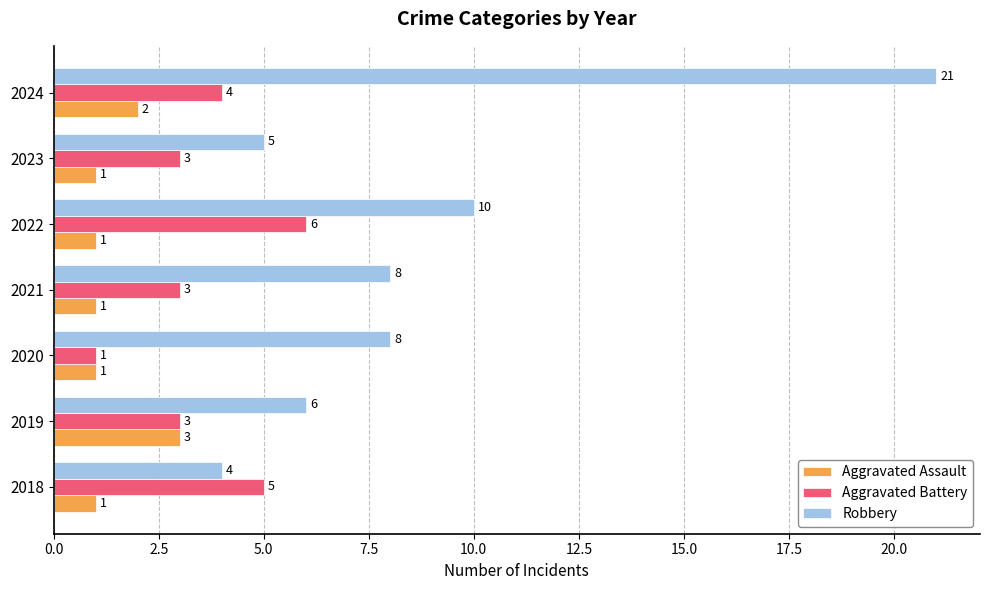

How many data points in Aggravated Assault are above 1?

2